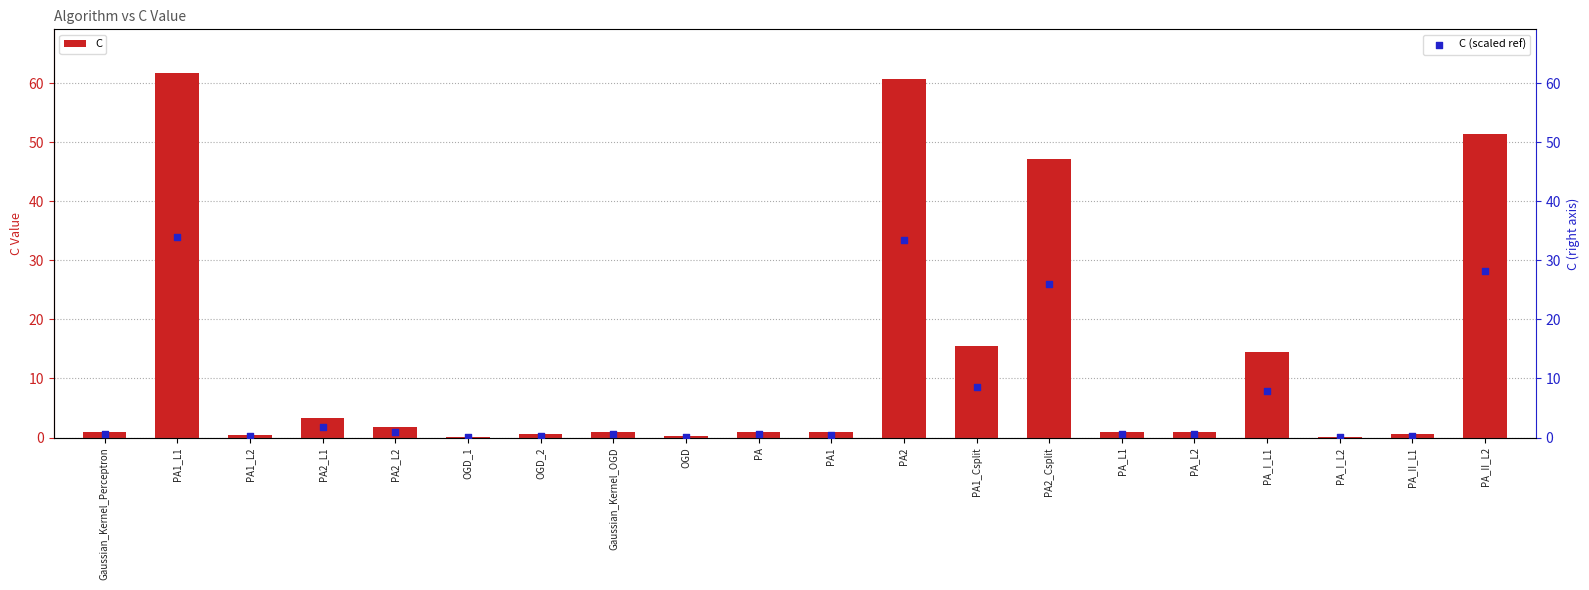

Which series has the largest total across all categories?

C